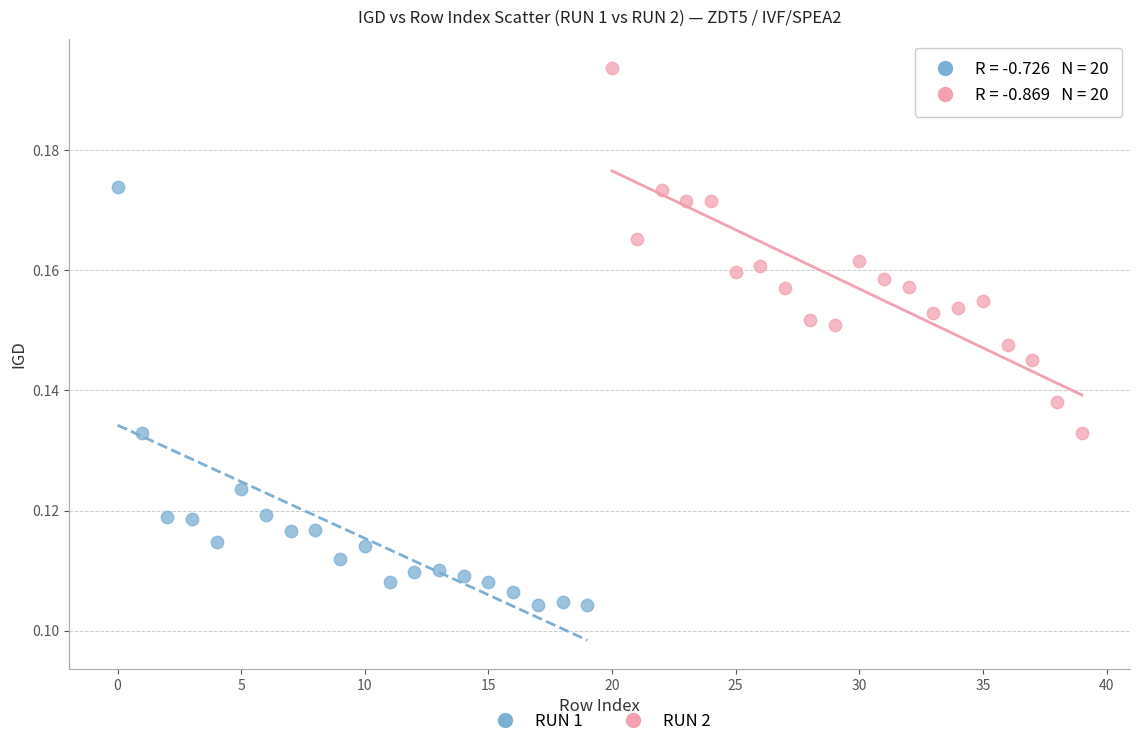

What are all the series names shown in the legend?

RUN 1, RUN 2